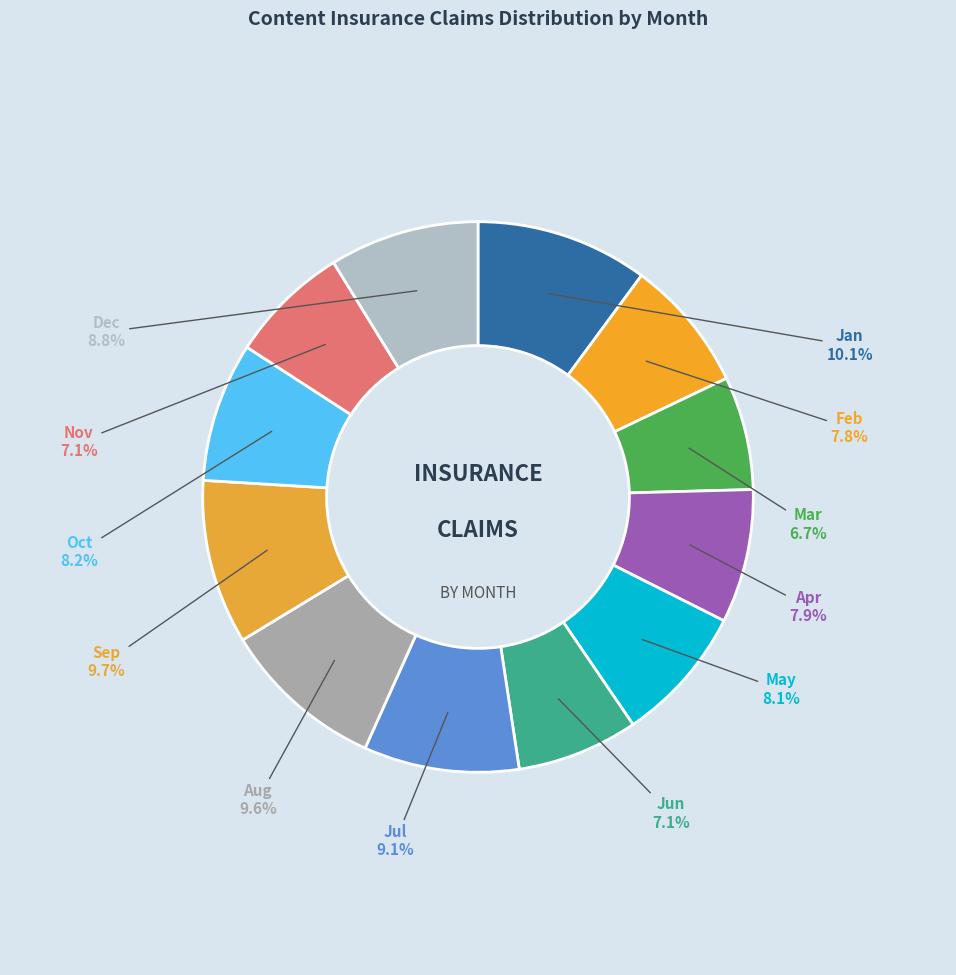

Is there a majority slice in this chart?

No